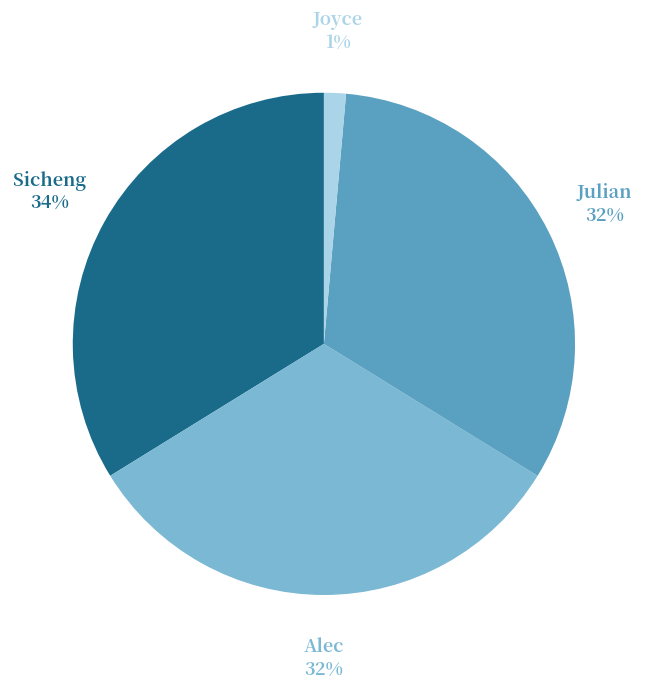

To the nearest percent, what portion does Julian represent?

32%